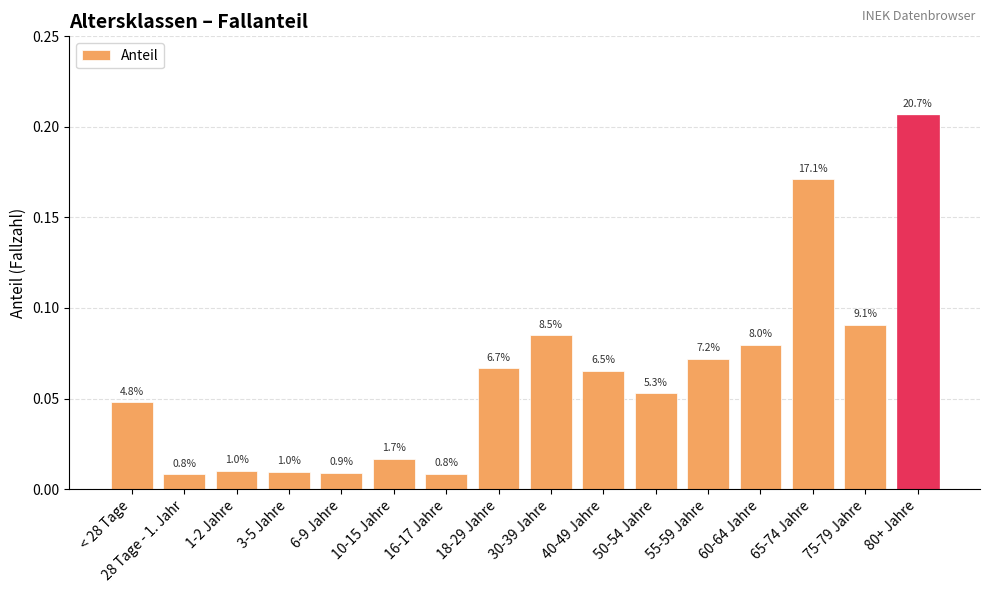

Is it true that the value at 60-64 Jahre is 0.1?

True